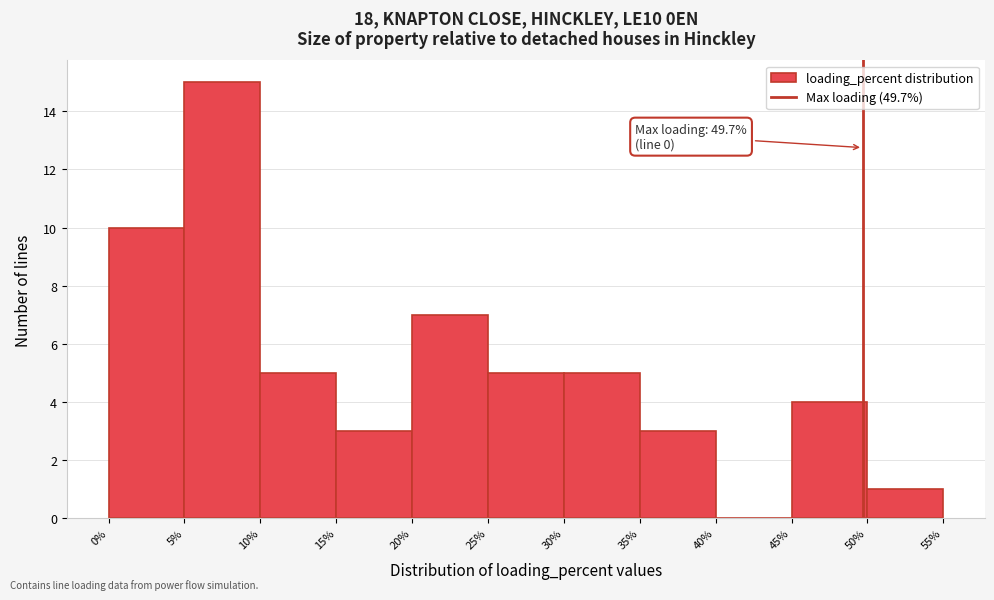

Over which range of the x-axis is the bar tallest?

5% to 10%